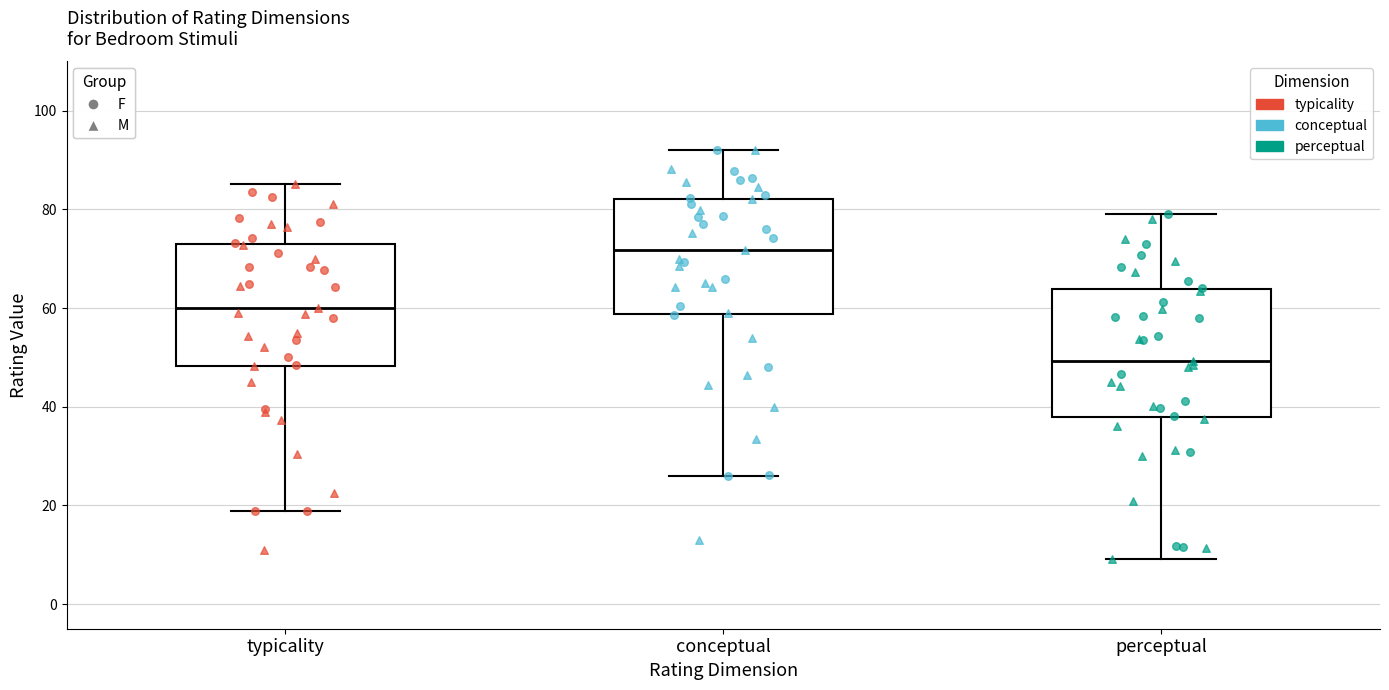

Reading left to right, transcribe this box plot: for each box, give where its median line is, the range the box spans, and where its two whiskers end, as read against the y-axis. The values are not printed on the chart, so give them approximately, as read against the axis.

typicality: median 60, box 48 to 74, whiskers 18 to 86
conceptual: median 72, box 58 to 82, whiskers 26 to 92
perceptual: median 50, box 38 to 64, whiskers 10 to 80